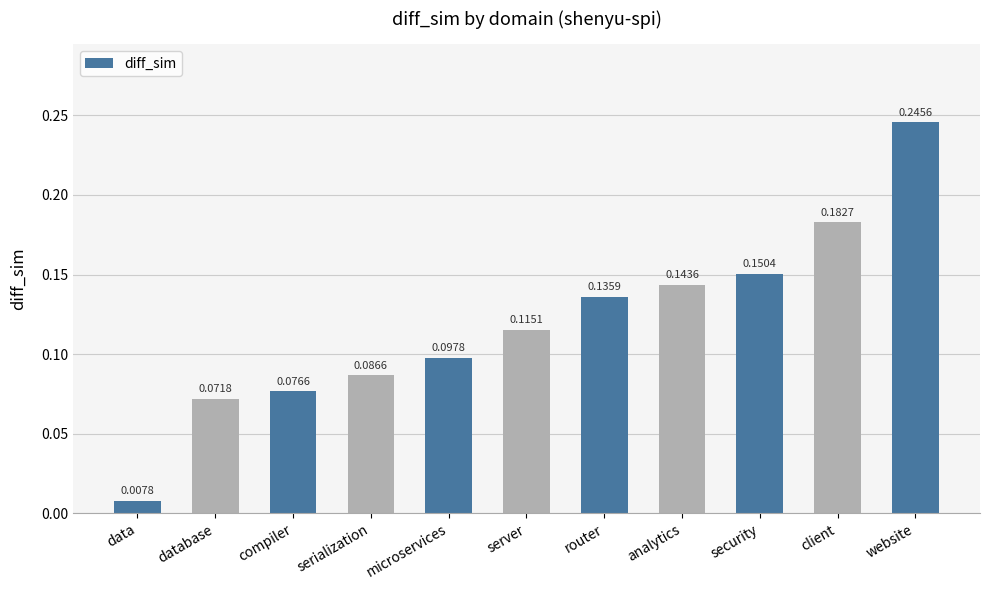

Is it true that the value at serialization is 0.0?

False